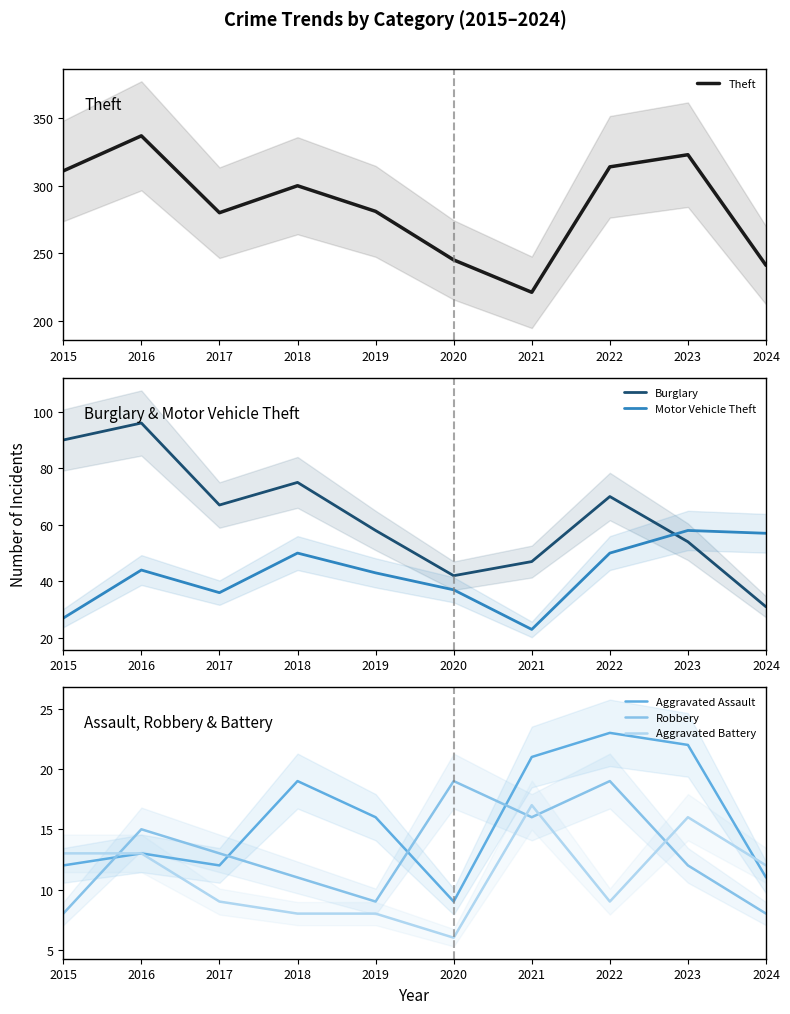

What are all the series names shown in the legend?

Theft, Burglary, Motor Vehicle Theft, Aggravated Assault, Robbery, Aggravated Battery